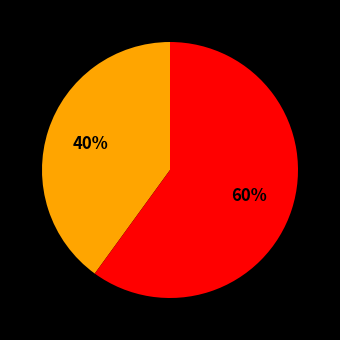

To the nearest percent, what is the average slice percentage?

50%